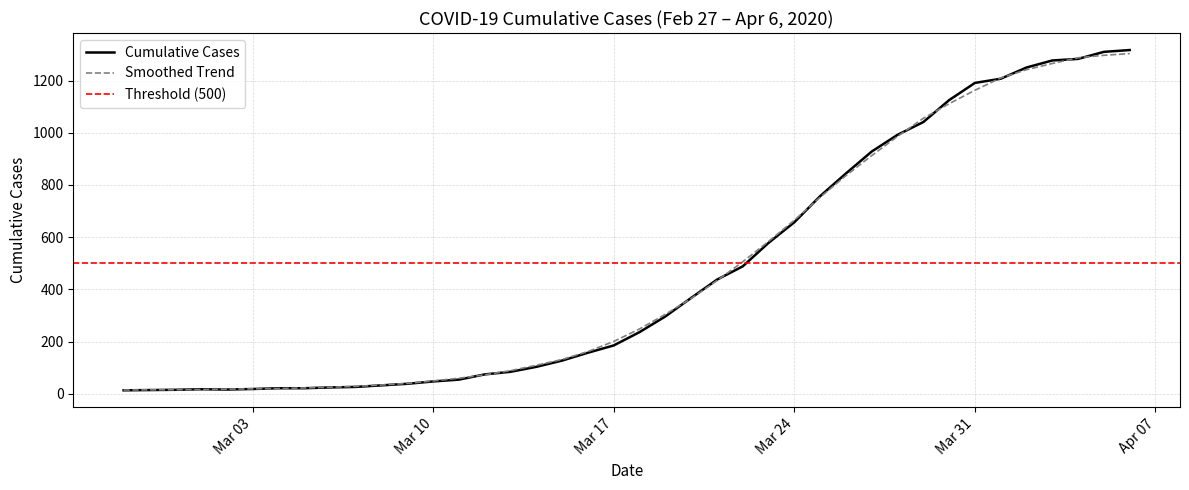

True or false: the data shows 395 at 2020-03-18.

False